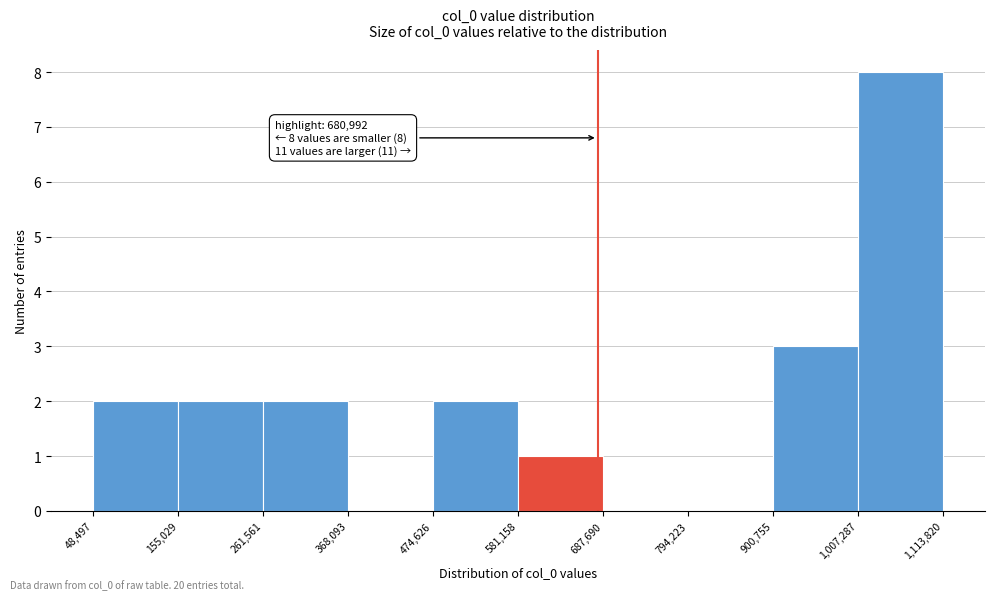

Over which range of the x-axis is the bar tallest?

1,007,287 to 1,113,820